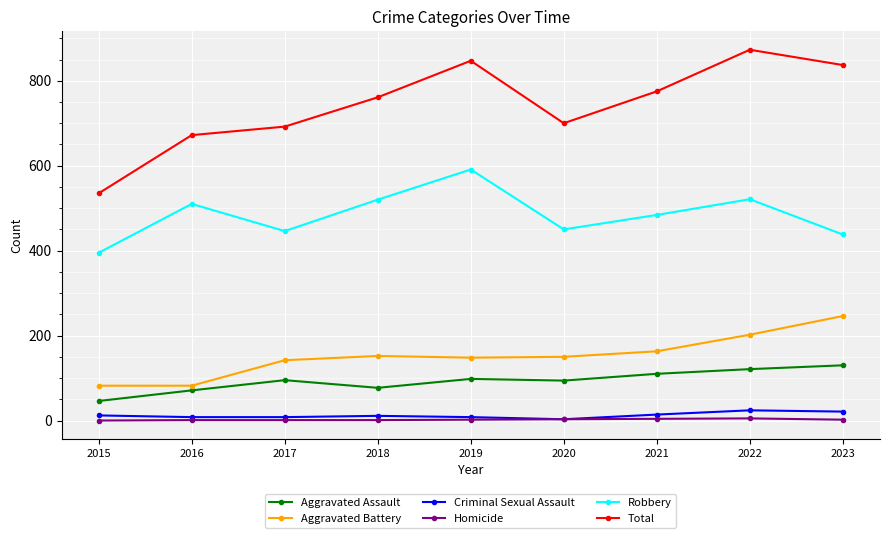

Rank the series by their maximum value, from lowest to highest.

Homicide, Criminal Sexual Assault, Aggravated Assault, Aggravated Battery, Robbery, Total